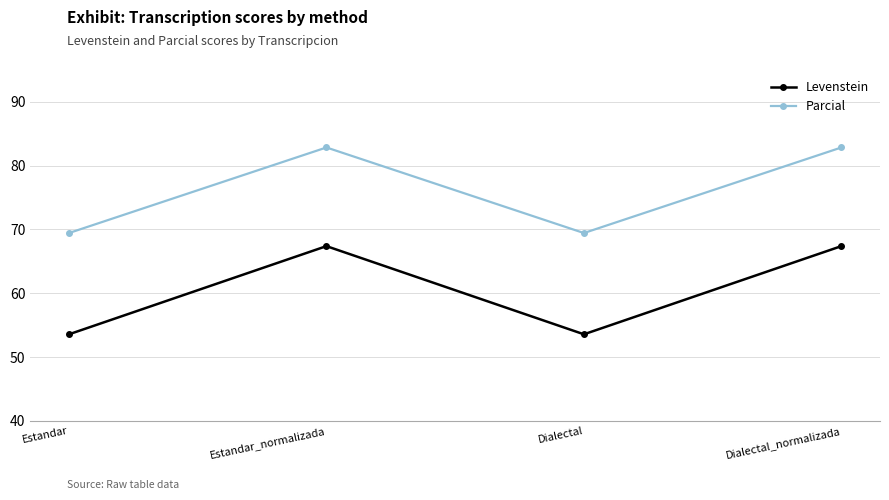

What is the difference between the Levenstein values at Dialectal and Estandar_normalizada?

13.8